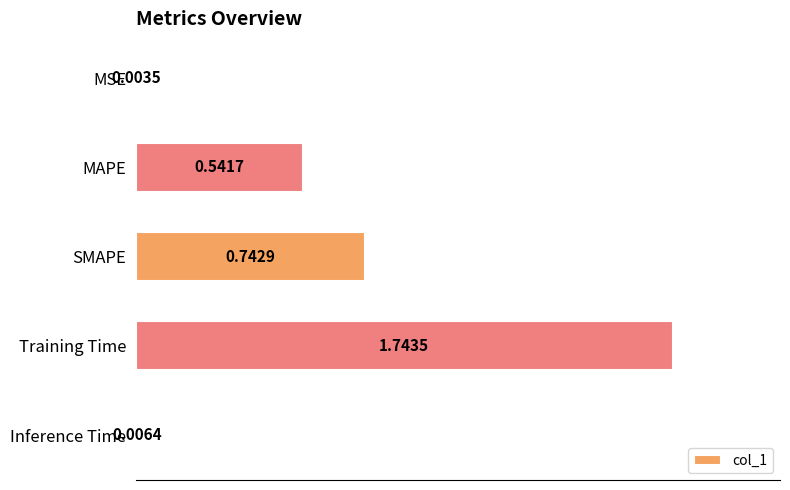

Which has a higher value, Inference Time or MAPE?

MAPE